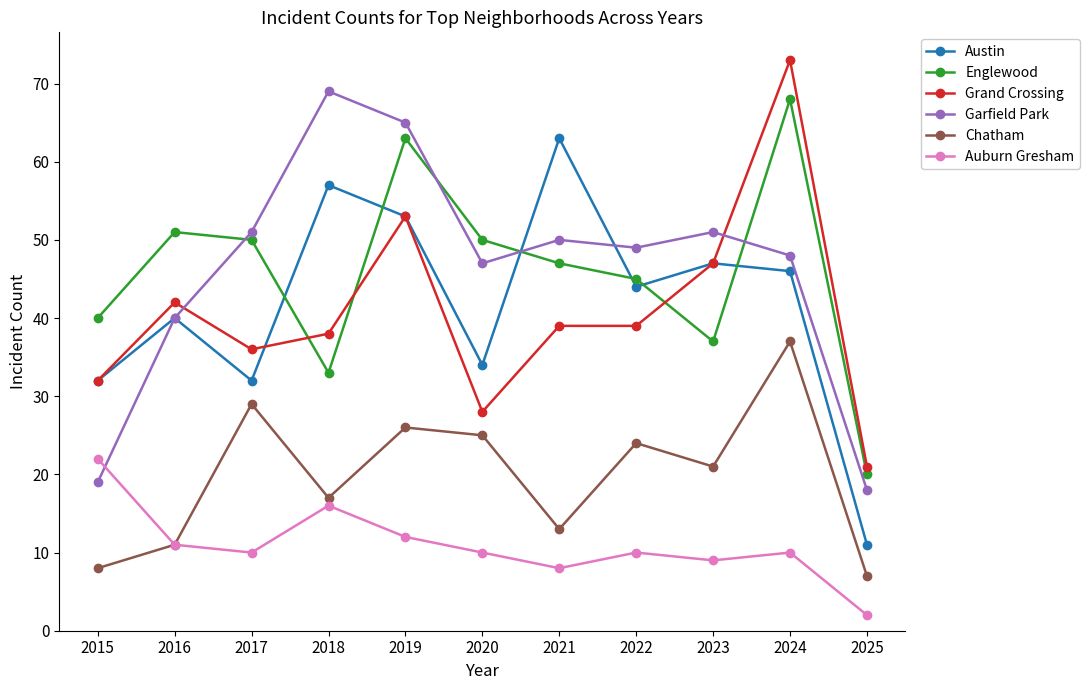

True or false: Englewood has a value of 20 at 2025.

True